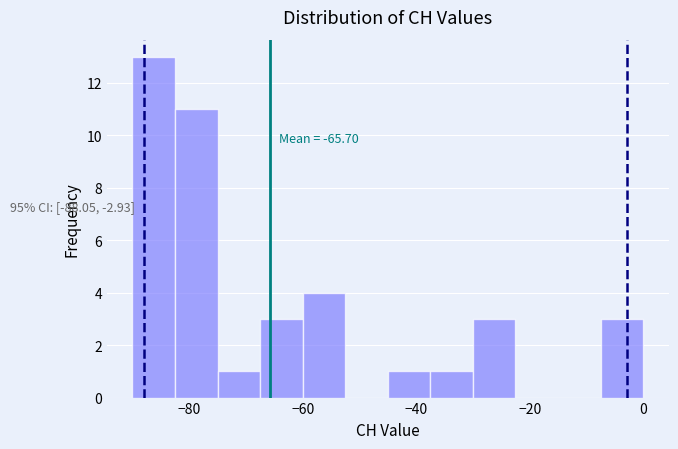

Read against the x-axis, roughly where is the centre of the tallest bar?

-86